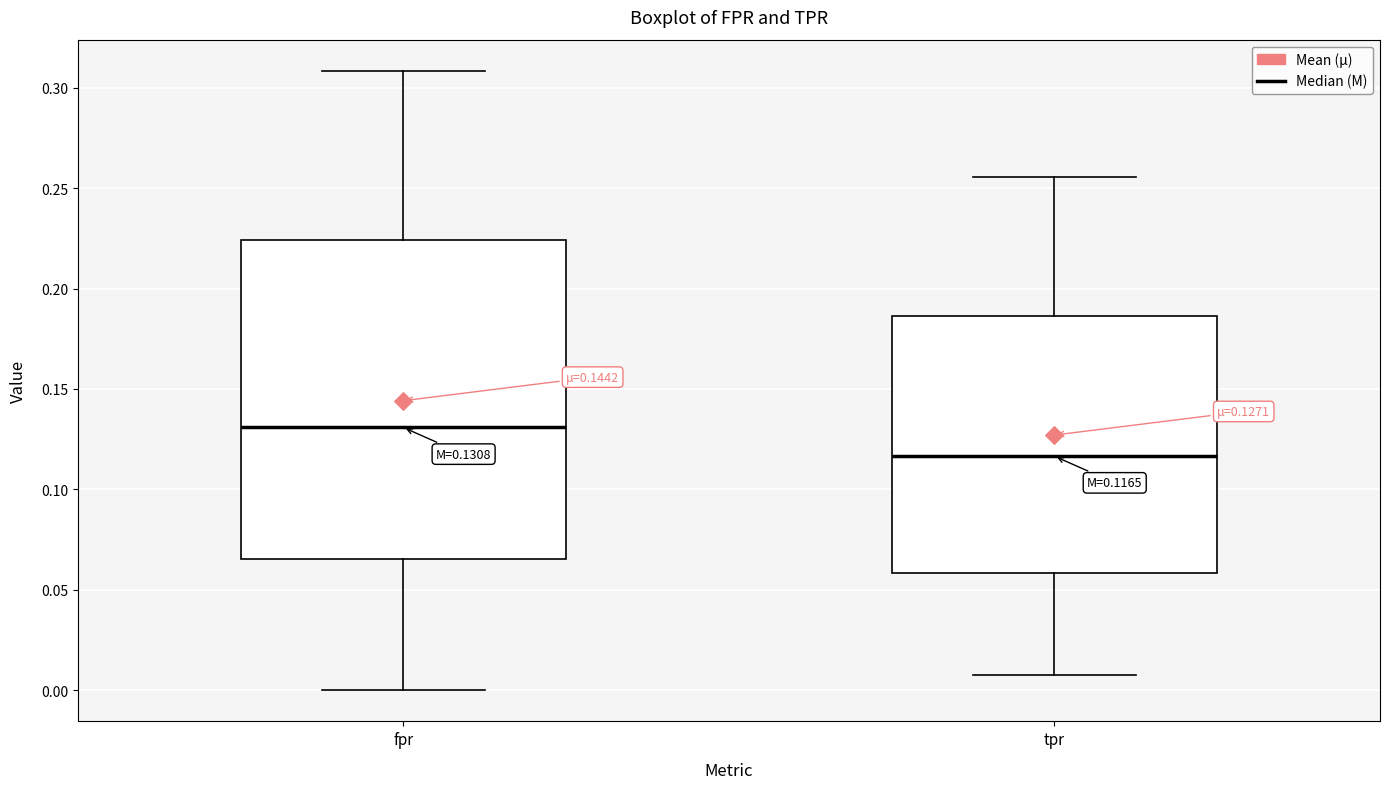

Comparing the boxes themselves (not the whiskers), which one is the tallest?

fpr